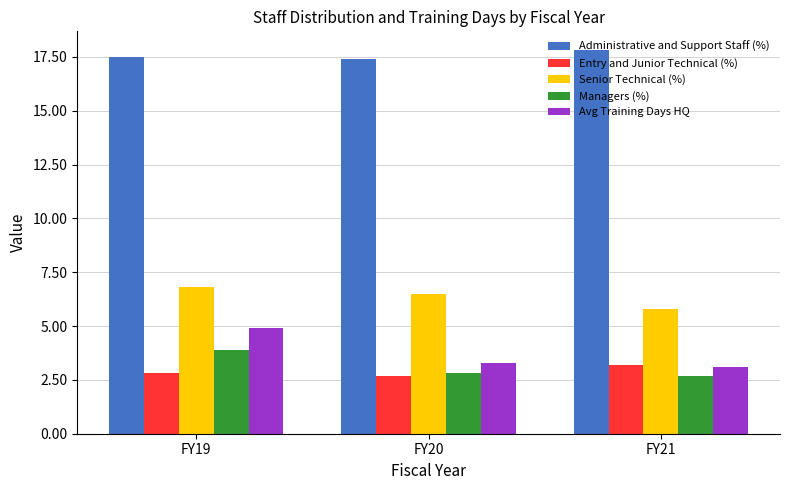

Reading left to right, extract all data points from this chart.

Administrative and Support Staff (%): FY19=17.5	FY20=17.4	FY21=17.8
Entry and Junior Technical (%): FY19=2.8	FY20=2.7	FY21=3.2
Senior Technical (%): FY19=6.8	FY20=6.5	FY21=5.8
Managers (%): FY19=3.9	FY20=2.8	FY21=2.7
Avg Training Days HQ: FY19=4.9	FY20=3.3	FY21=3.1